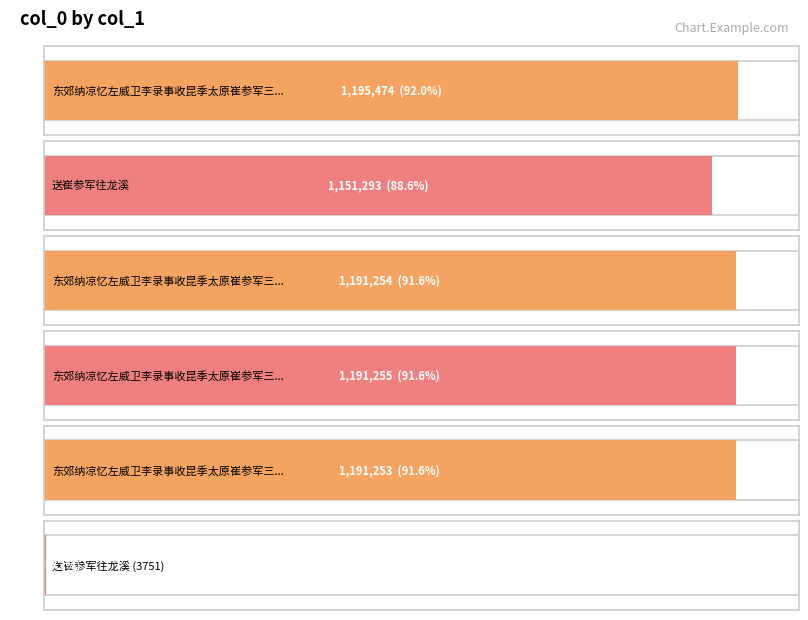

What is the maximum value shown in the chart?

1195474